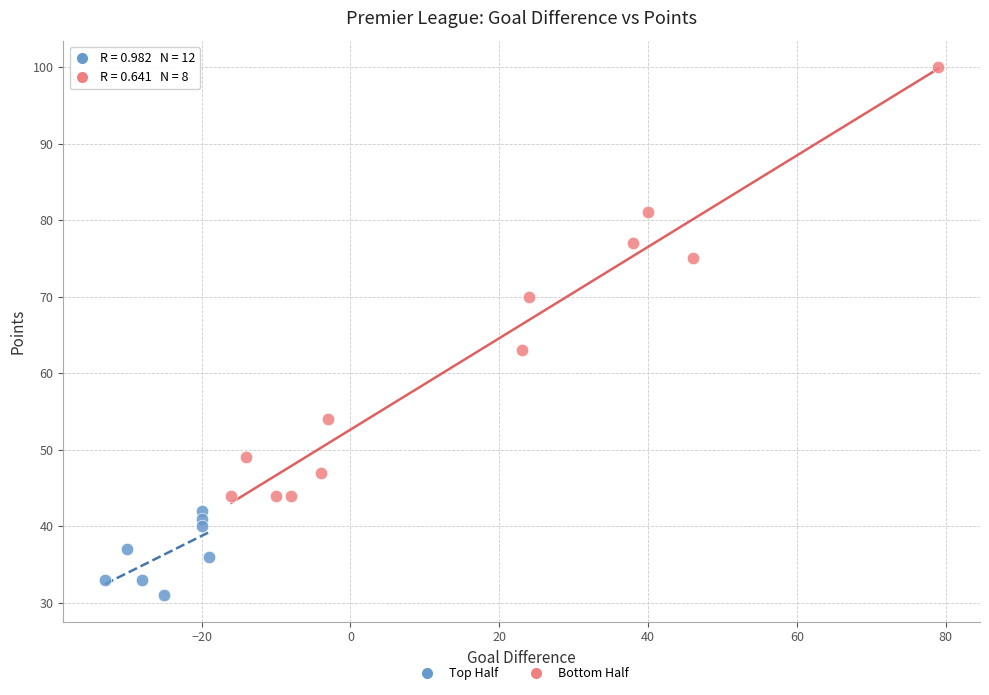

What are all the series names shown in the legend?

Top Half, Bottom Half